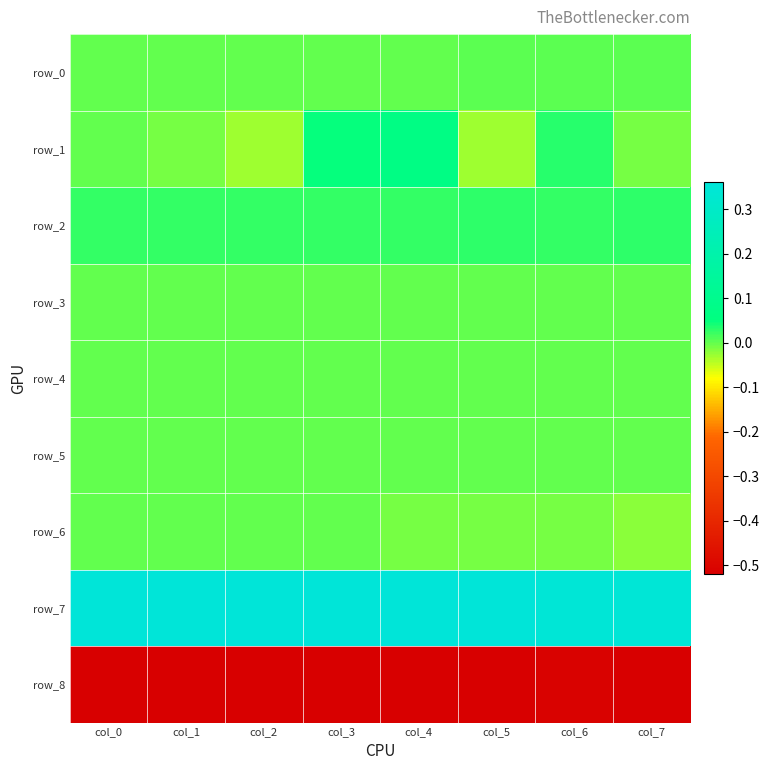

How many row_0 values are between 0 and 1?

8